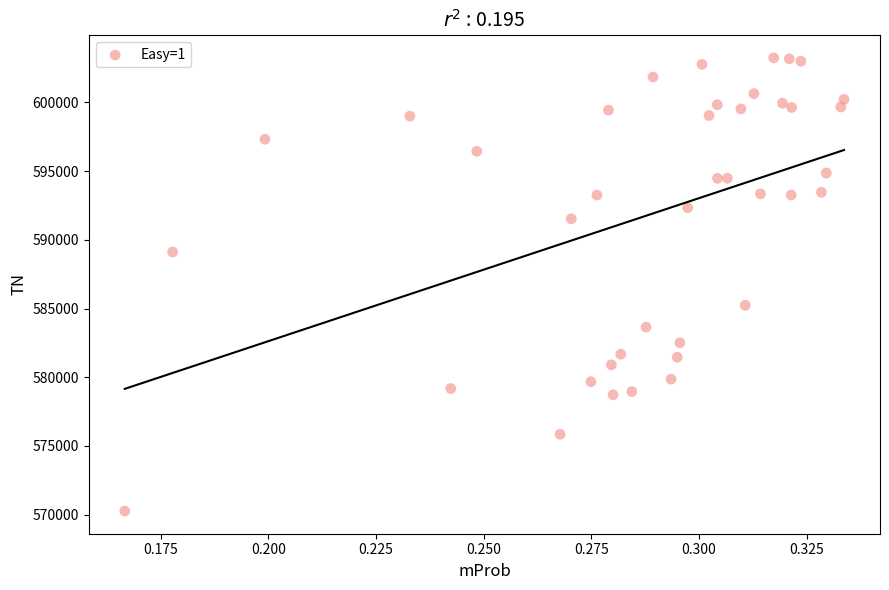

What Y value in the scatter plot is closest to 586752?

585236